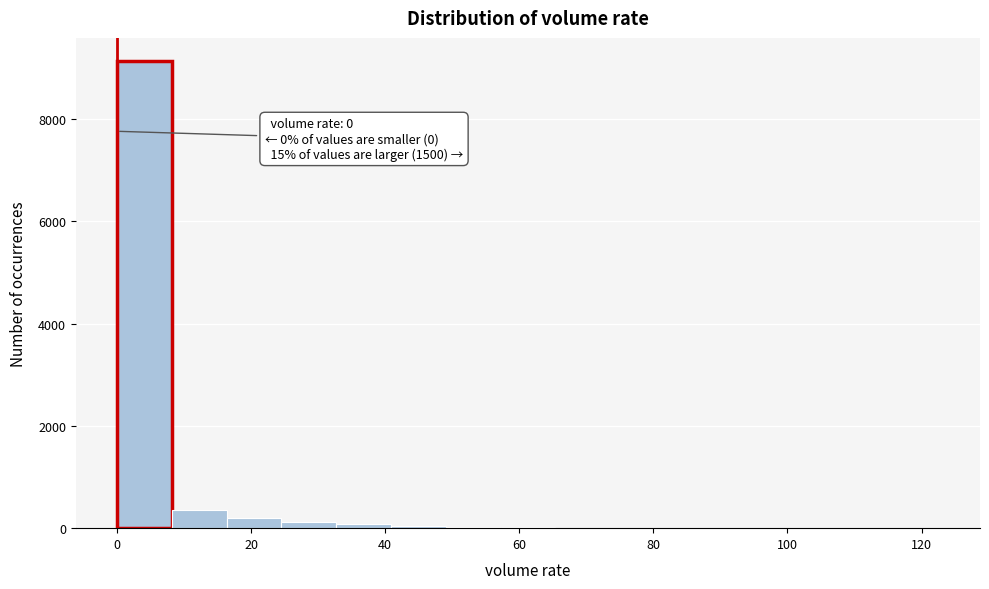

Over which range of the x-axis is the bar tallest?

0 to 8